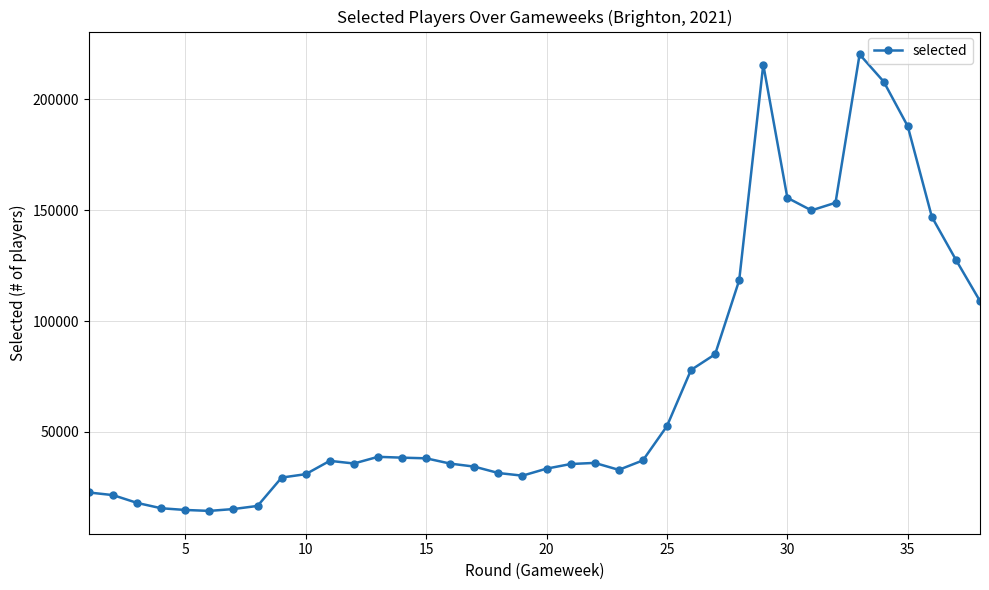

What is the value of the 37th point from the left?

127608